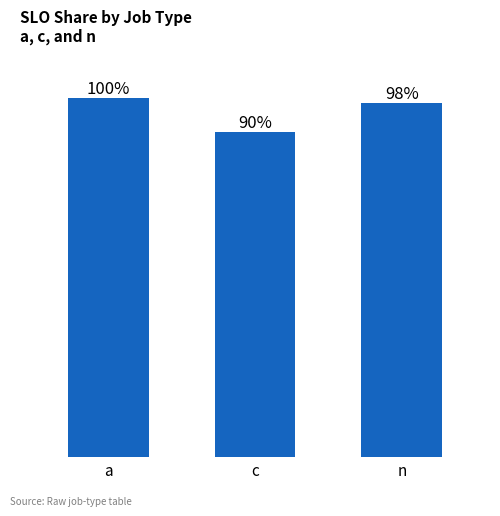

How many bars are there in total?

3